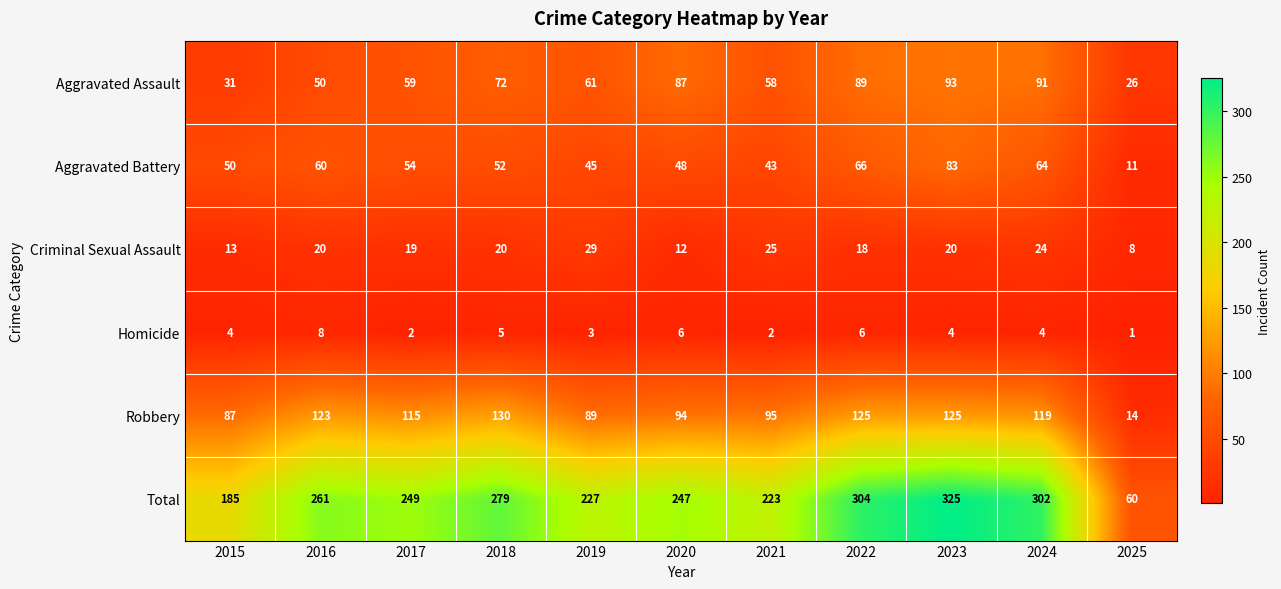

Rank the series at 2019 from lowest to highest value.

Homicide, Criminal Sexual Assault, Aggravated Battery, Aggravated Assault, Robbery, Total